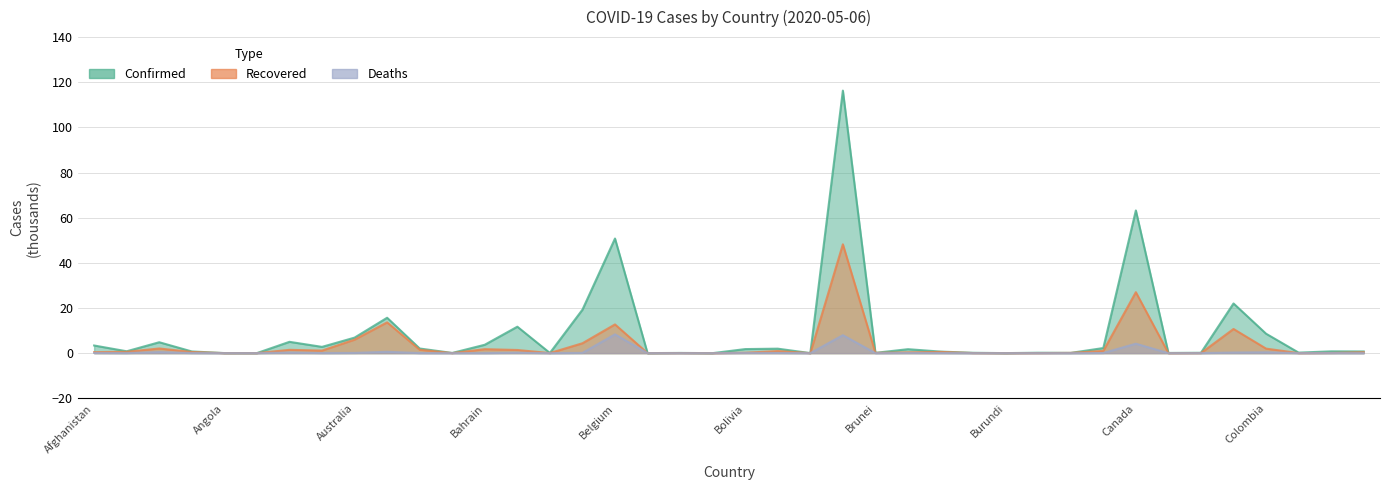

What is the label of the 35th point from the right?

Antigua and Barbuda